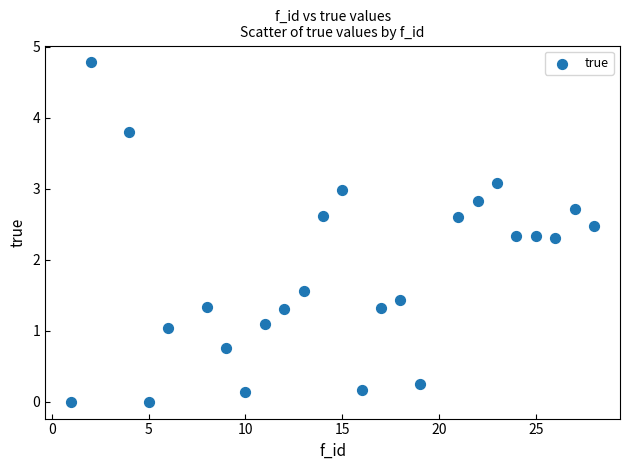

What is the range of Y values (max minus min)?

4.8